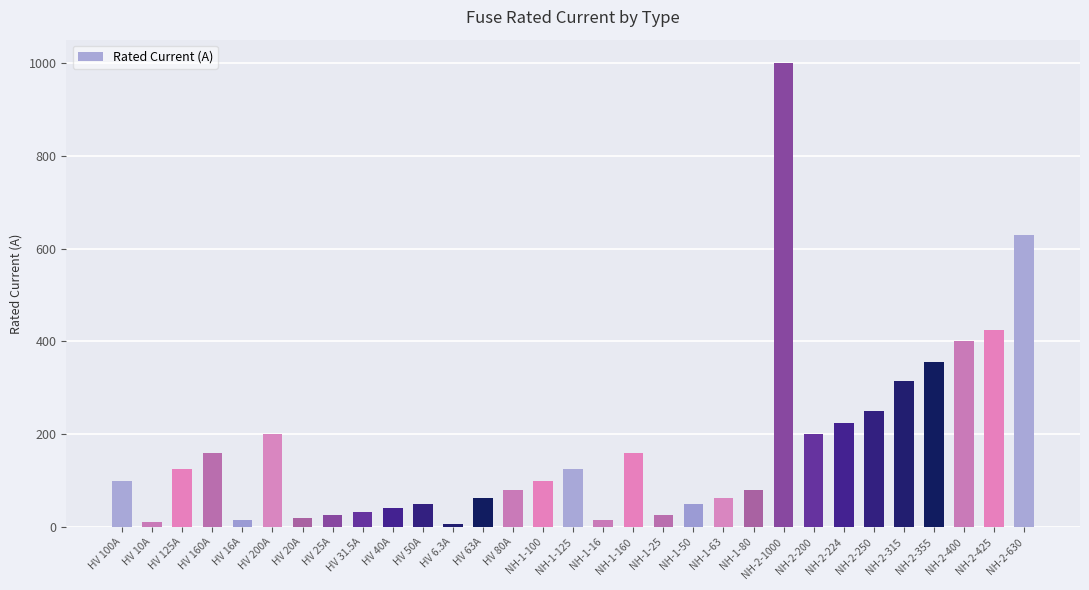

What is the difference between the maximum and second lowest values?

990.0